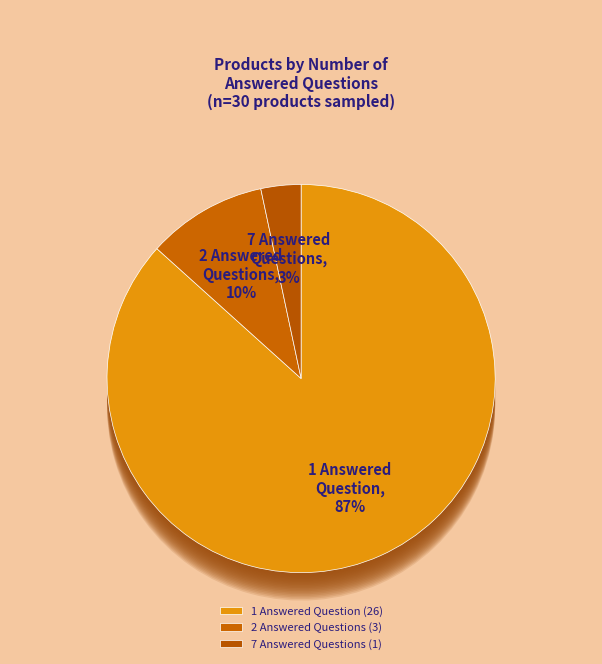

Is there any slice that represents more than half of the pie?

No